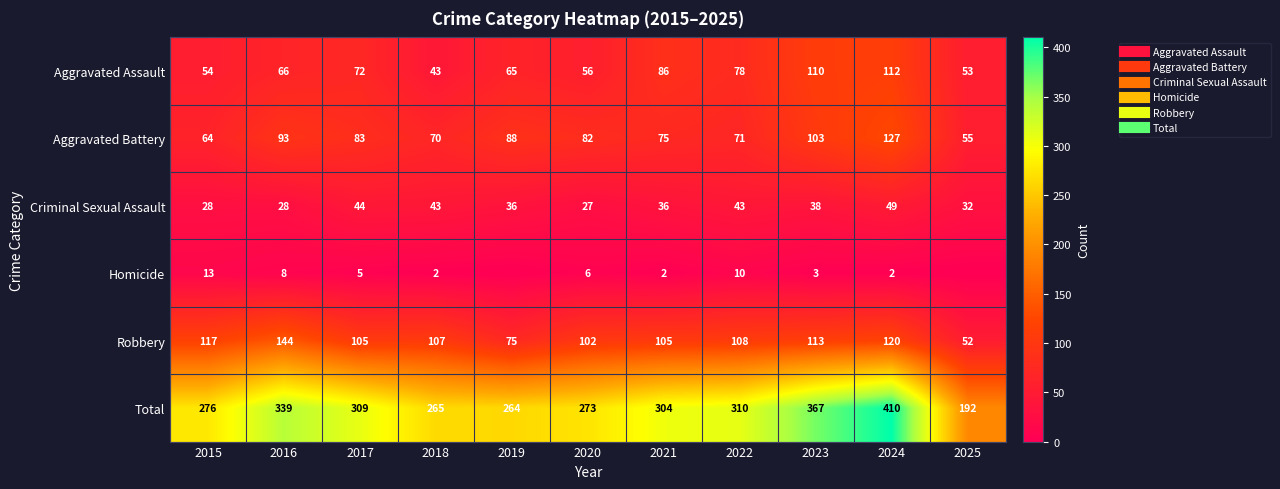

At which label does Aggravated Battery first exceed 82?

2016